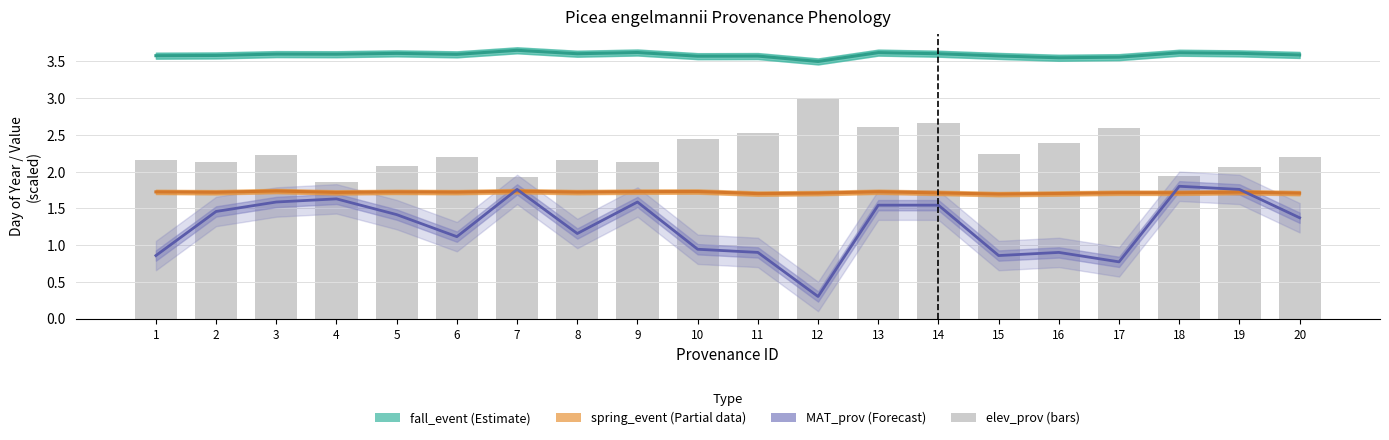

How many groups of bars are there?

20